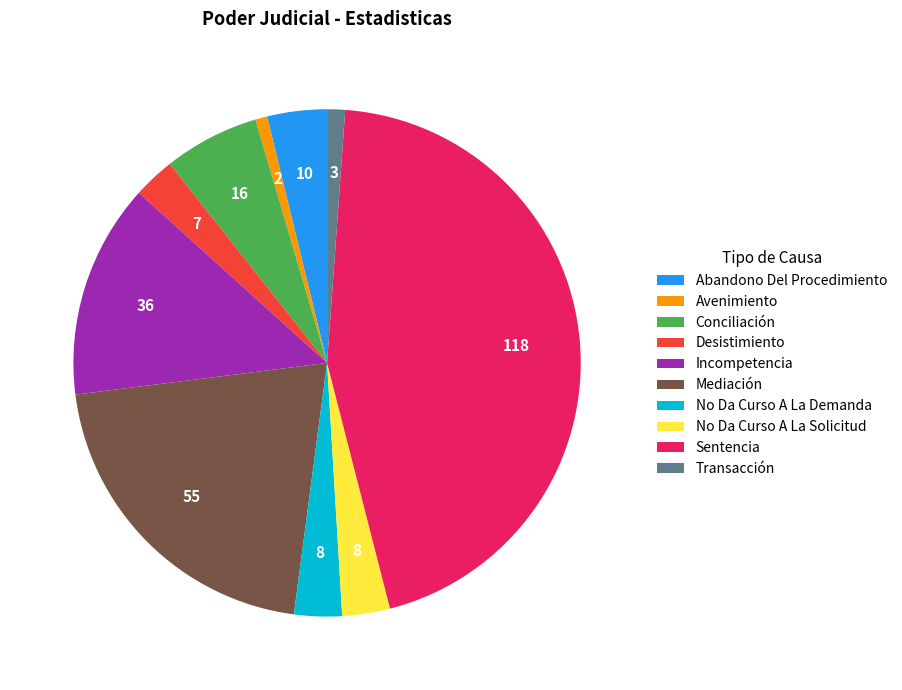

The Conciliación slice represents 6% of the pie. True or false?

True